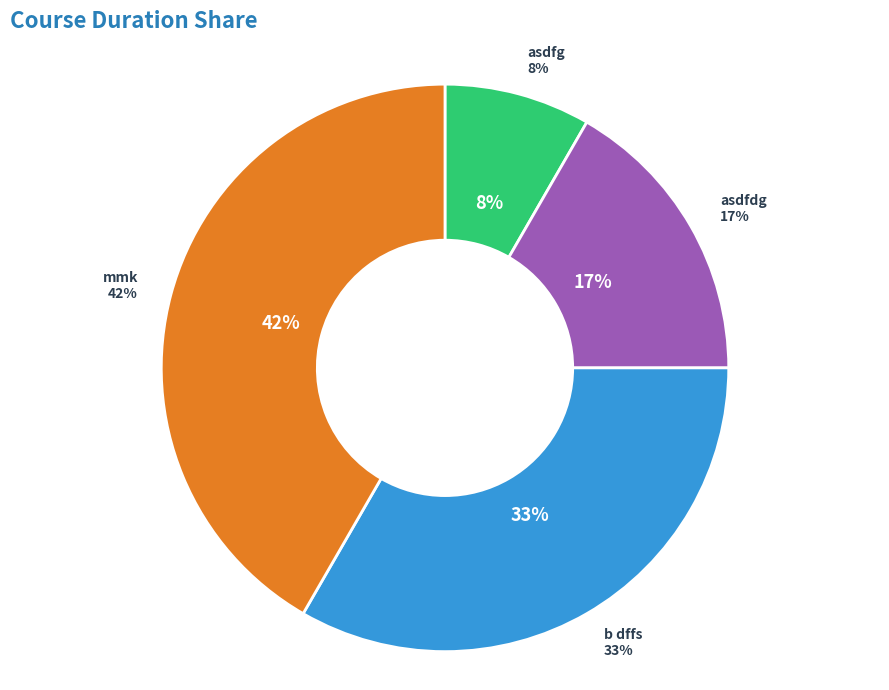

What portion of the pie excludes b dffs?

66.7%